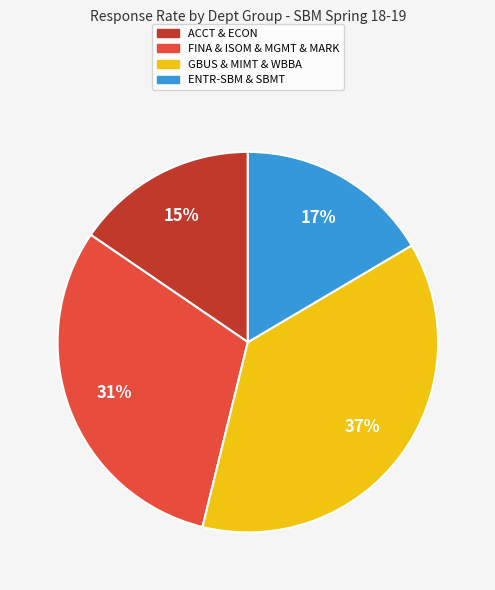

Is the sum of GBUS & MIMT & WBBA and ACCT & ECON greater than half?

Yes